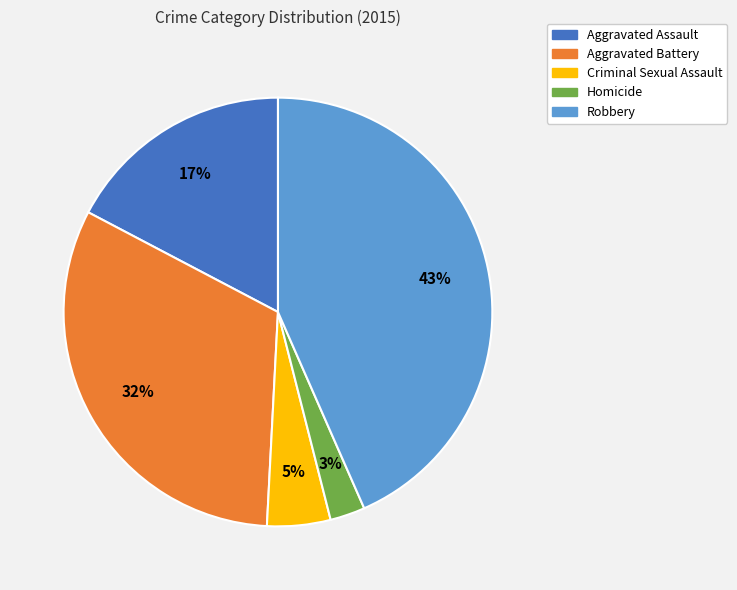

Which has a higher value, Aggravated Battery or Homicide?

Aggravated Battery